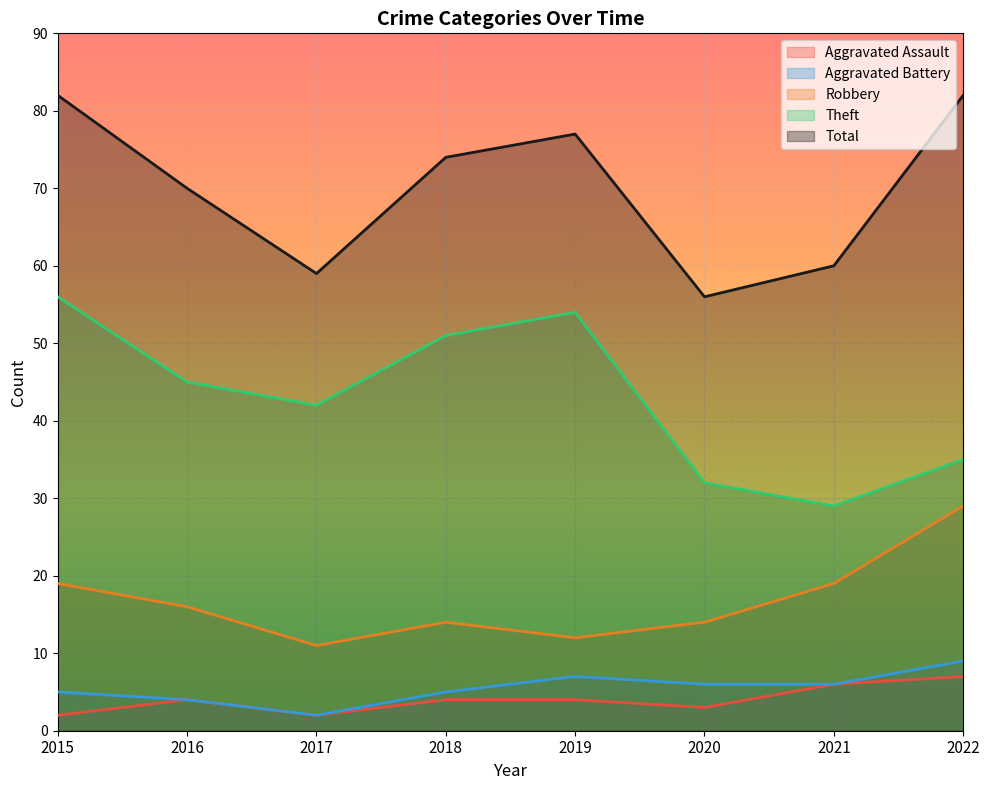

How many categories are shown in the chart?

8